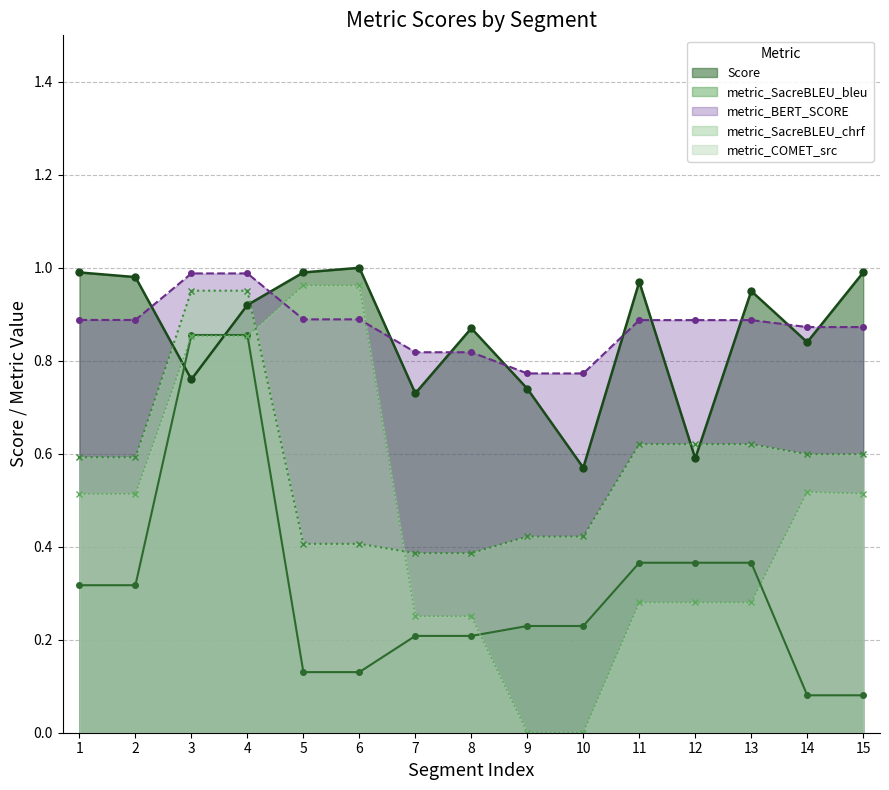

At which category is the sum across all series the highest?

4